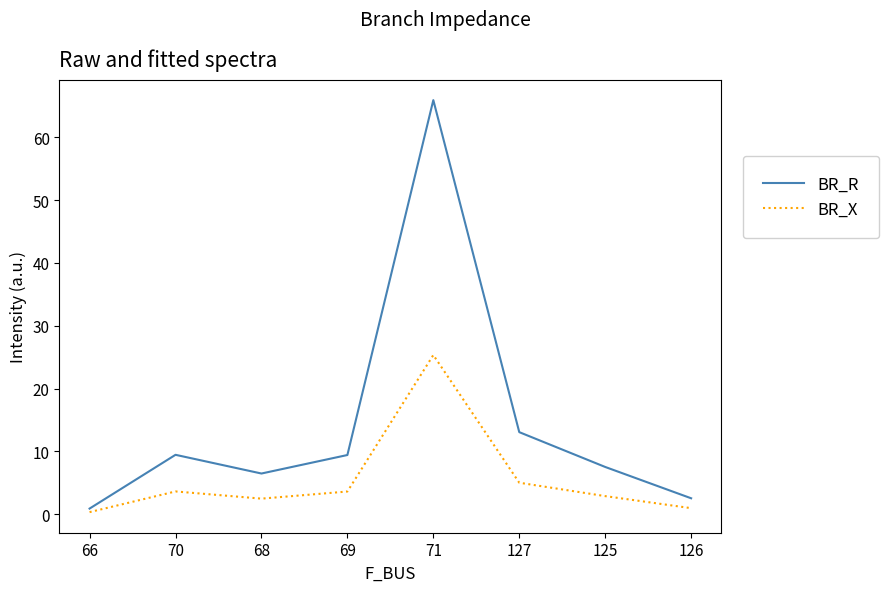

Which series has the largest total across all categories?

BR_R